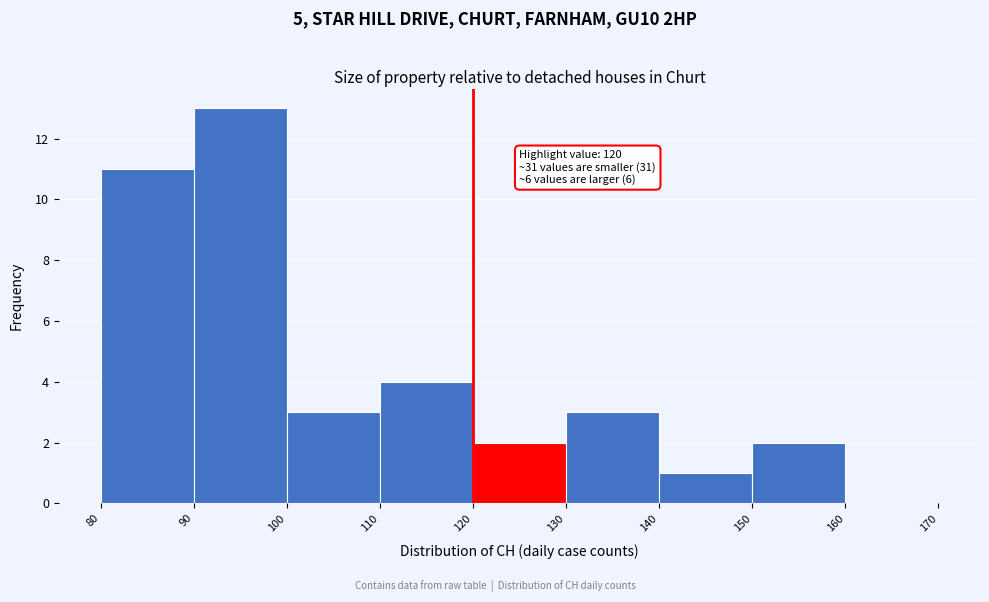

Over which range of the x-axis is the bar tallest?

90 to 100